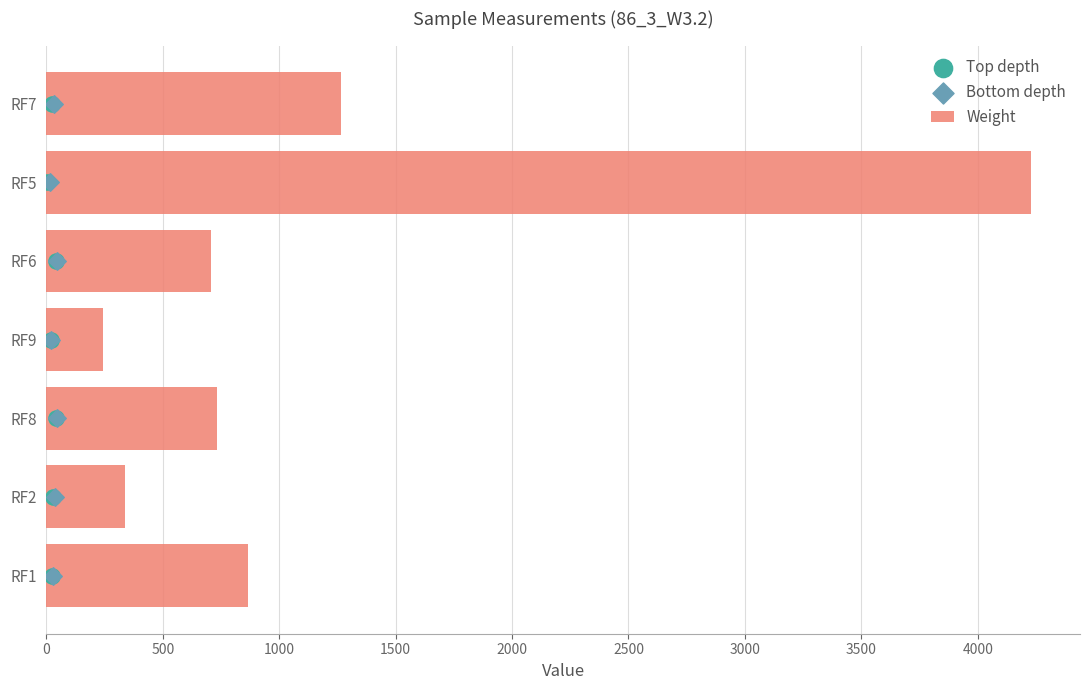

What is the difference between the Weight values at RF7 and RF6?

560.5